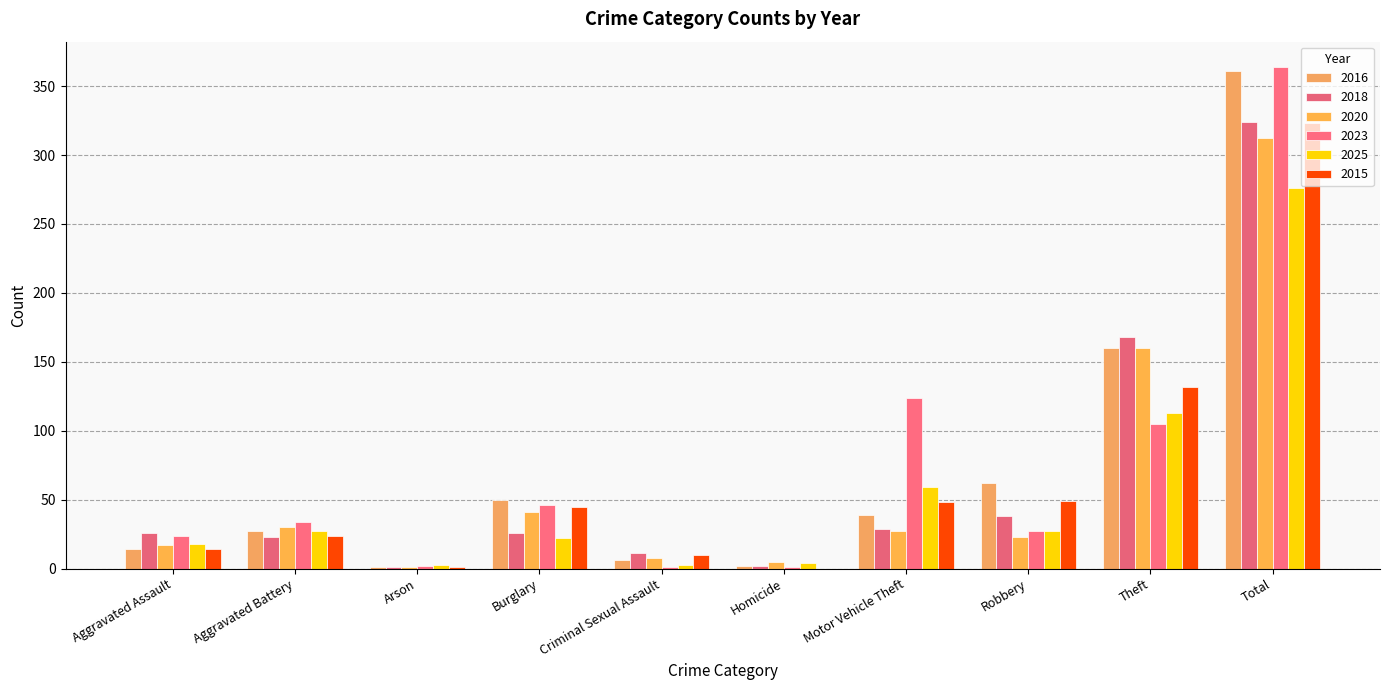

Rank the series by their maximum value, from lowest to highest.

2025, 2020, 2015, 2018, 2016, 2023